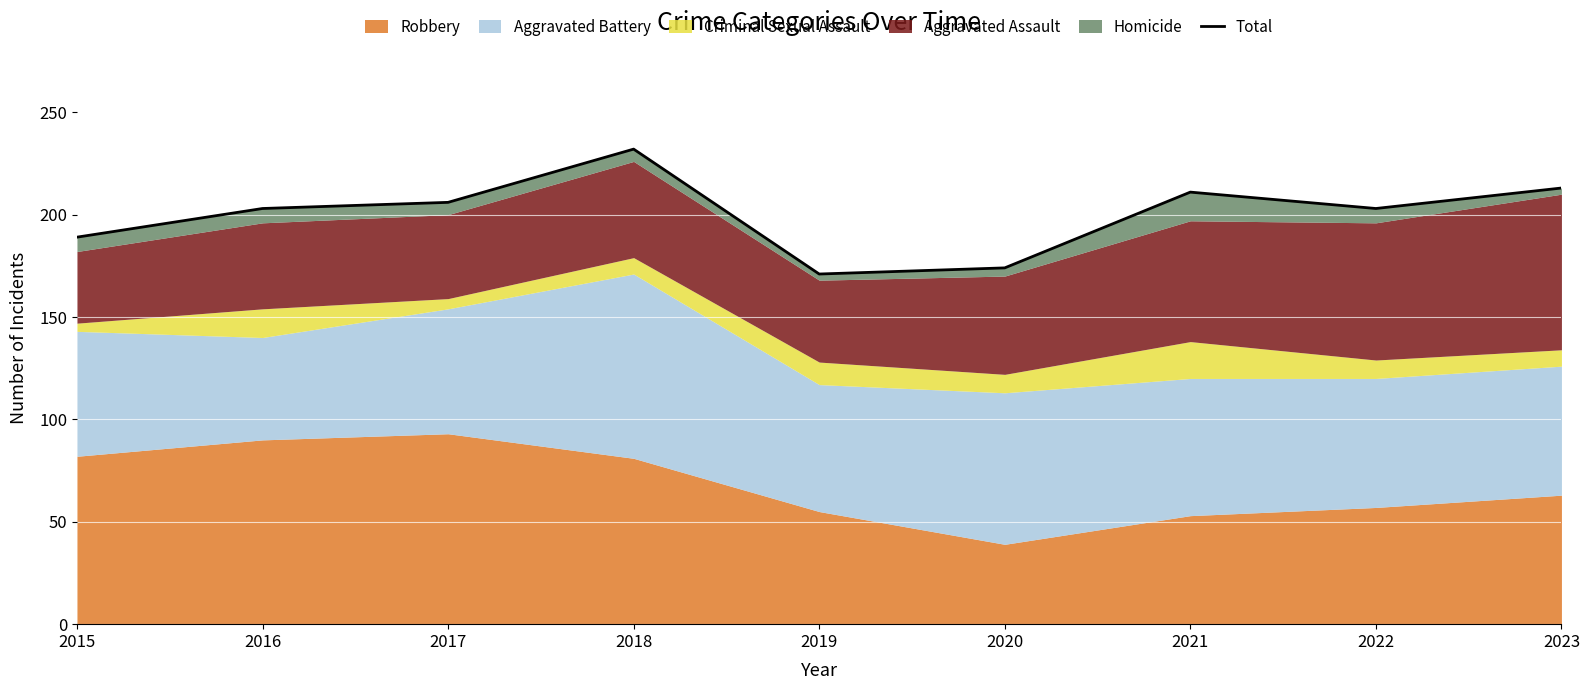

List the labels in order of value, smallest first.

2019, 2020, 2015, 2016, 2022, 2017, 2021, 2023, 2018